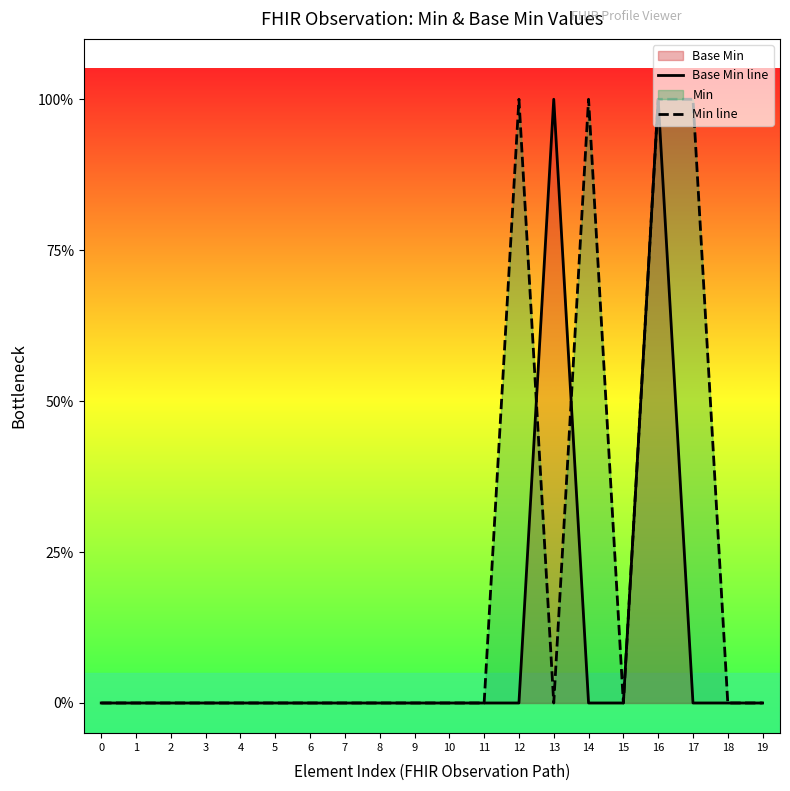

Between 12 and 17, which series saw the biggest shift?

Base Min line